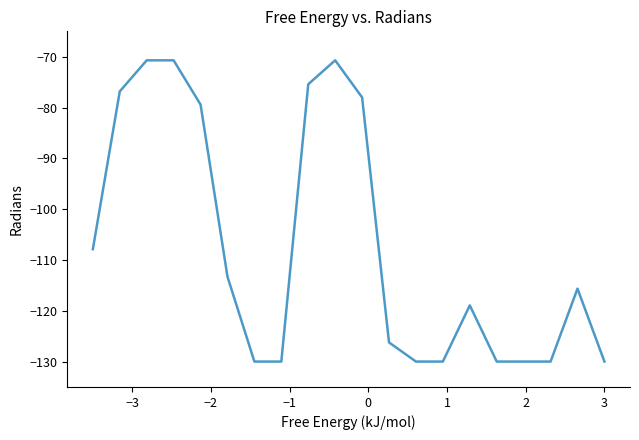

What is the smallest value displayed?

-130.0